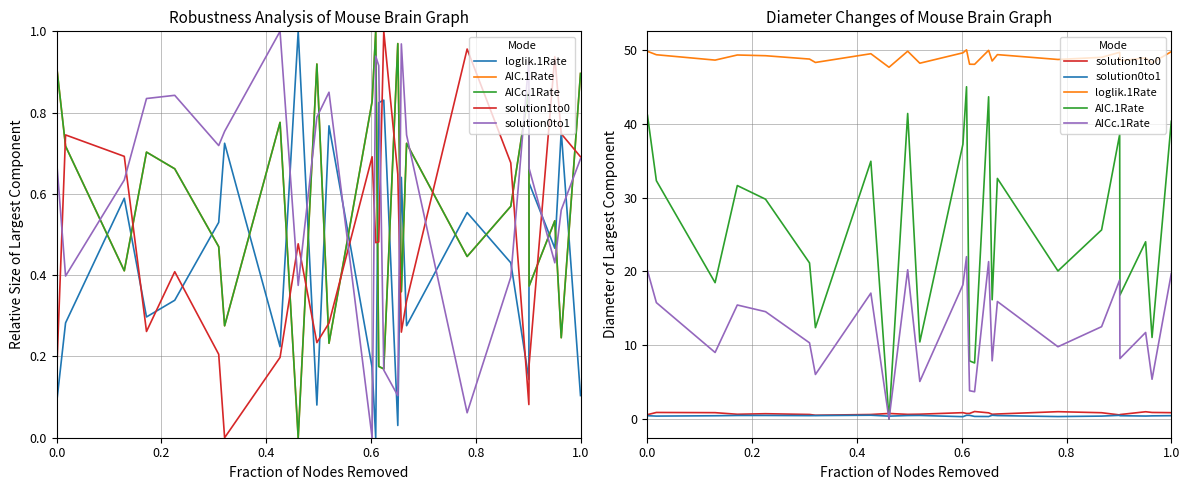

What is the value of the loglik.1Rate point at the 19th from the left?

48.7